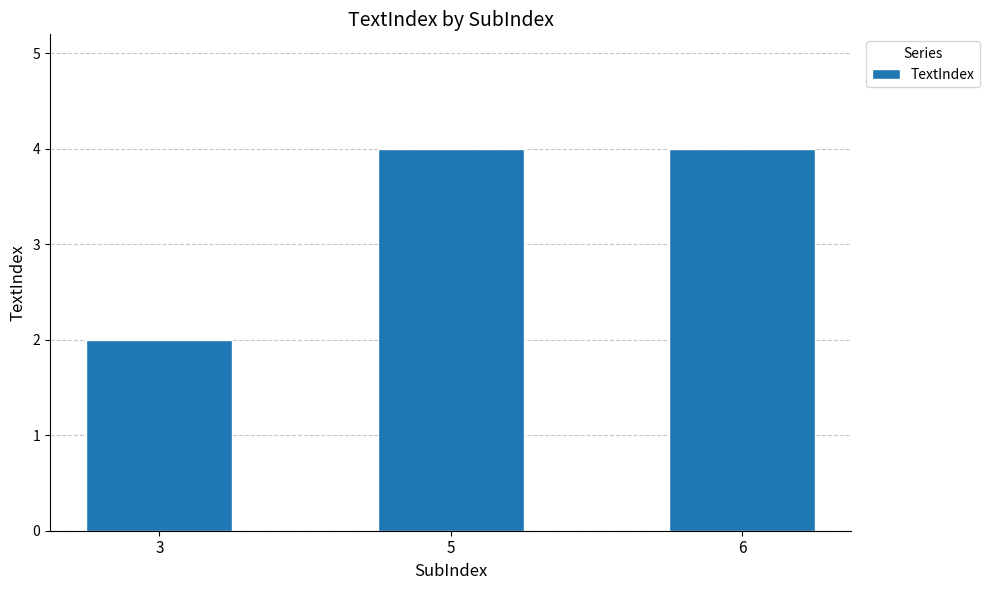

Is it true that the value at 3 is 4?

False